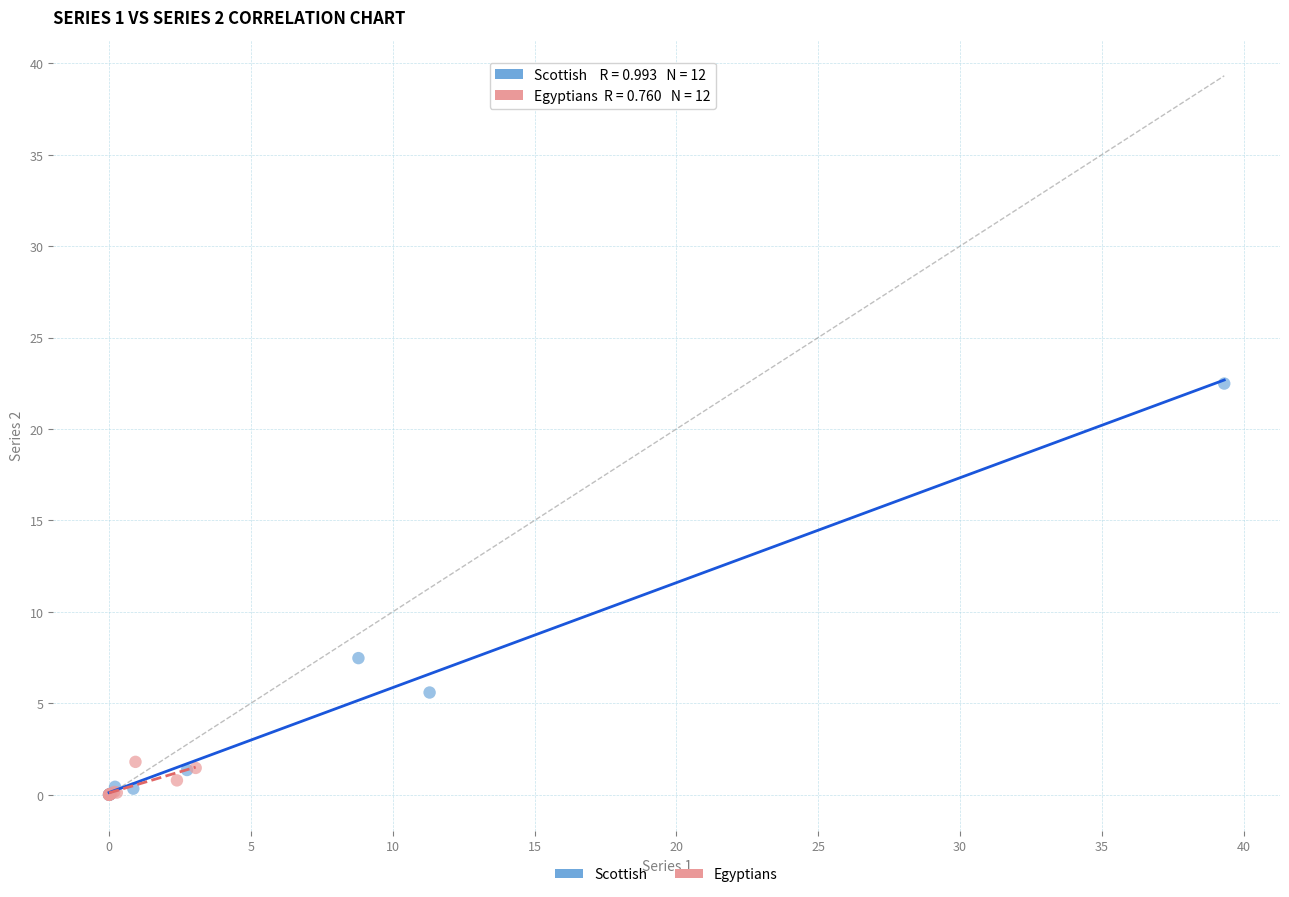

Which series has the largest Y range (max minus min)?

Scottish